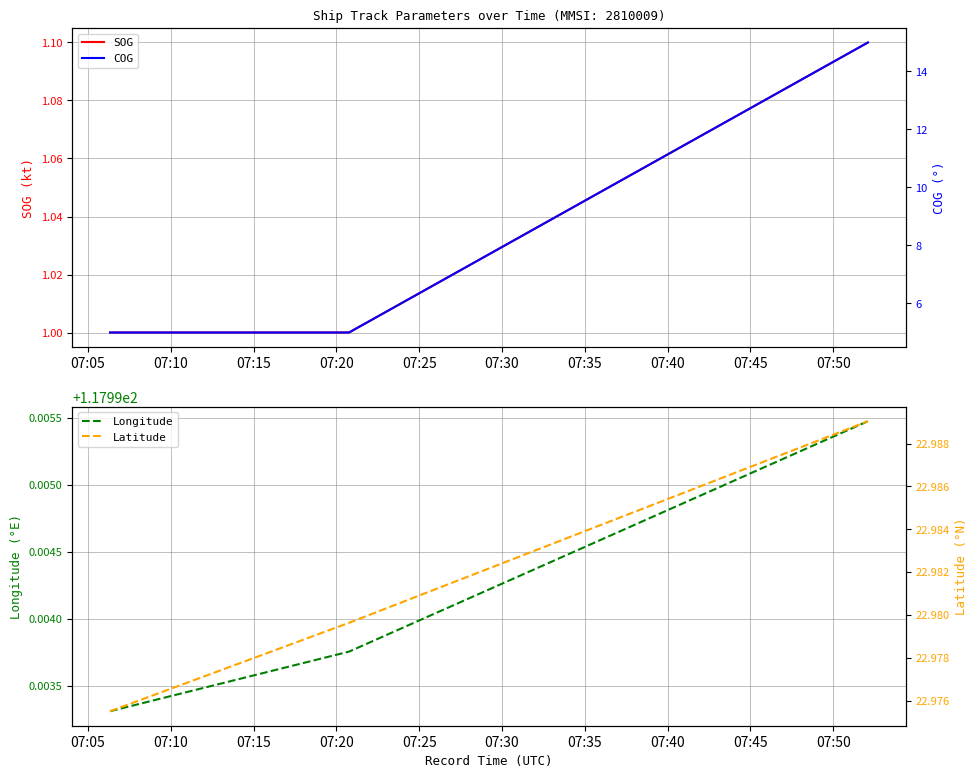

How many Longitude values are between 117 and 118?

3